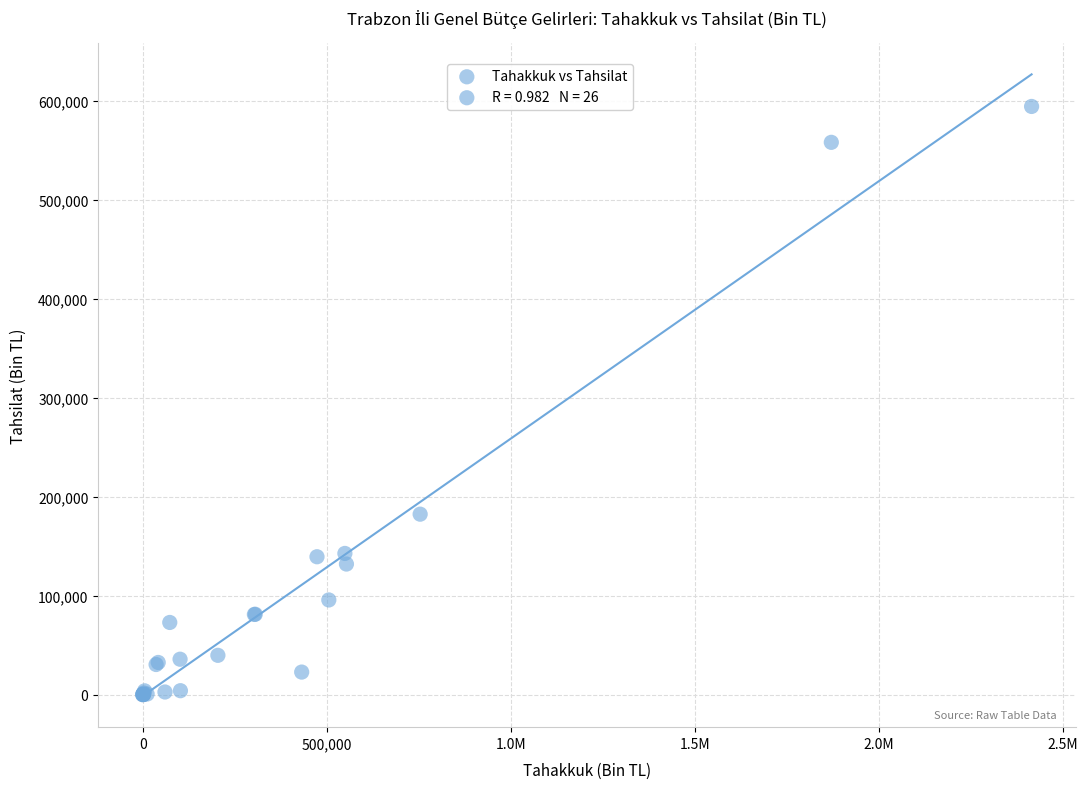

What Y value in the scatter plot is closest to 297115?

182286